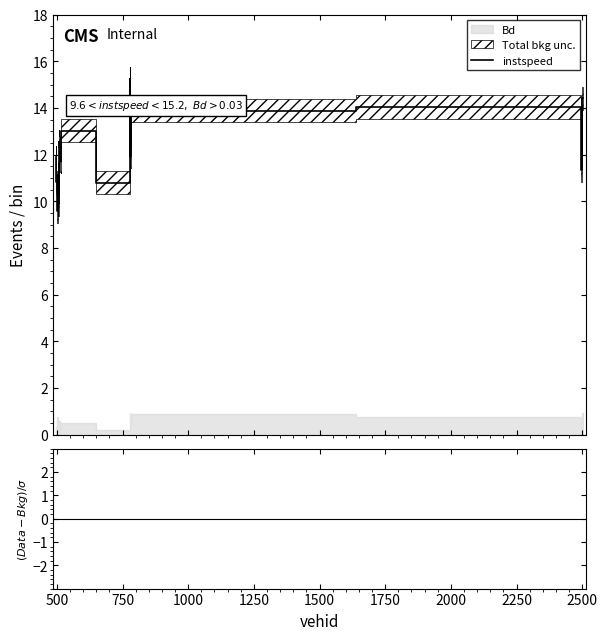

How many lines are shown in the chart?

2